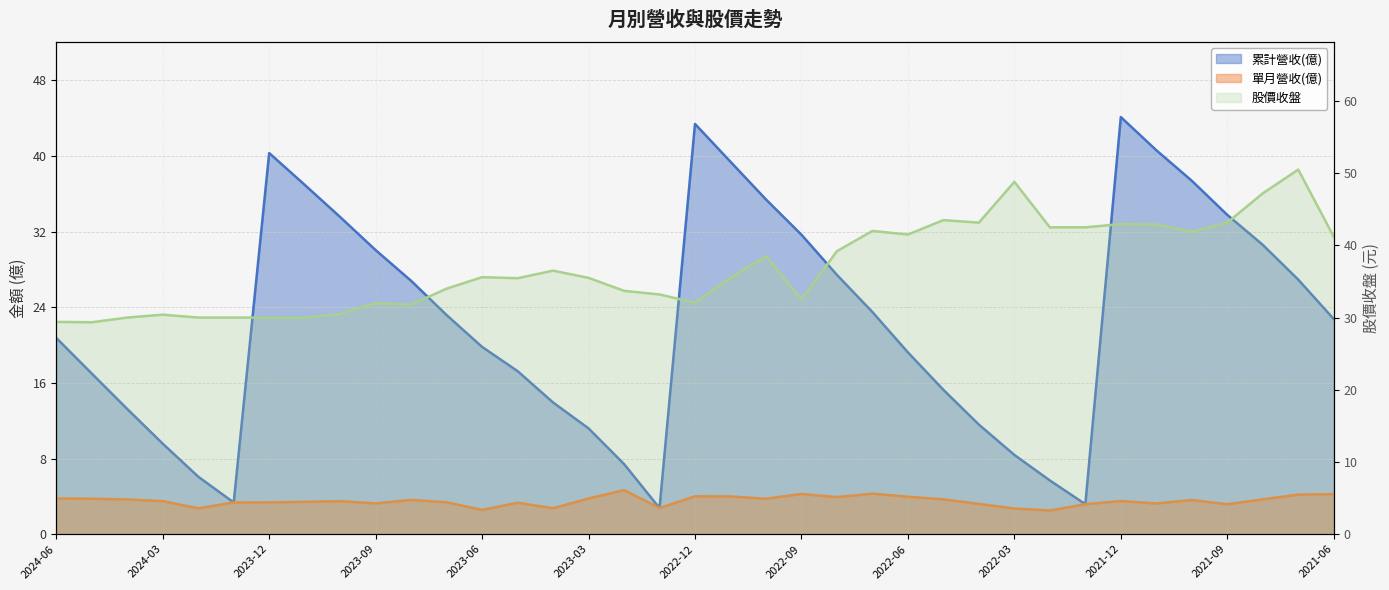

What is the value of the 股價收盤 point at the 24th from the left?

42.0